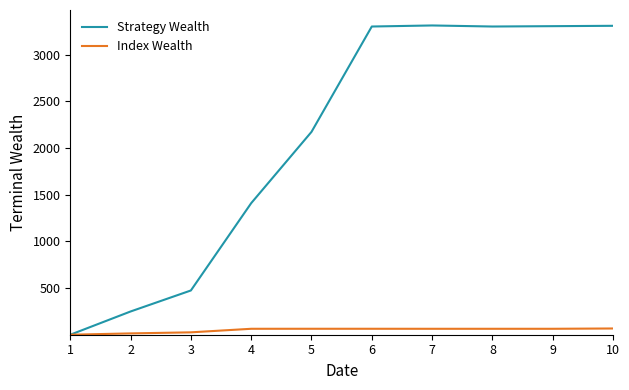

What are all the series names shown in the legend?

Strategy Wealth, Index Wealth